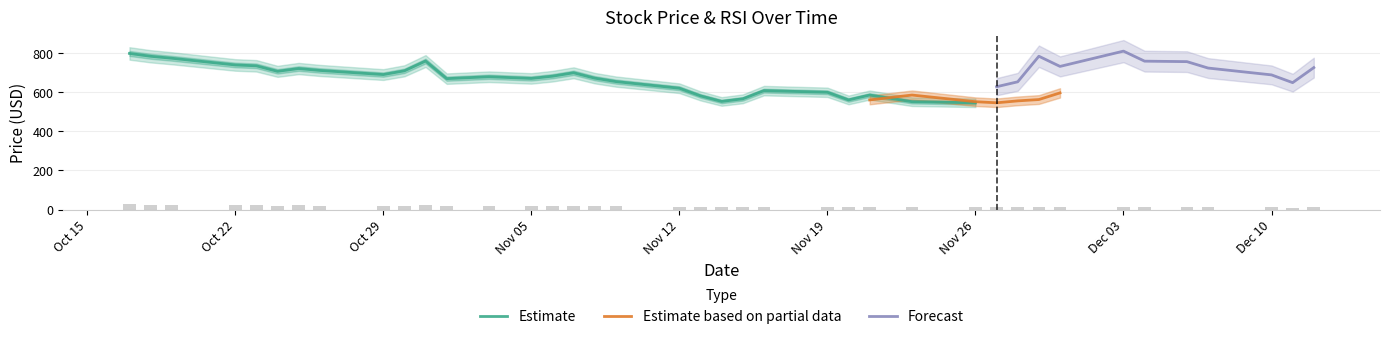

What is the lowest value of the Estimate series?

546.4